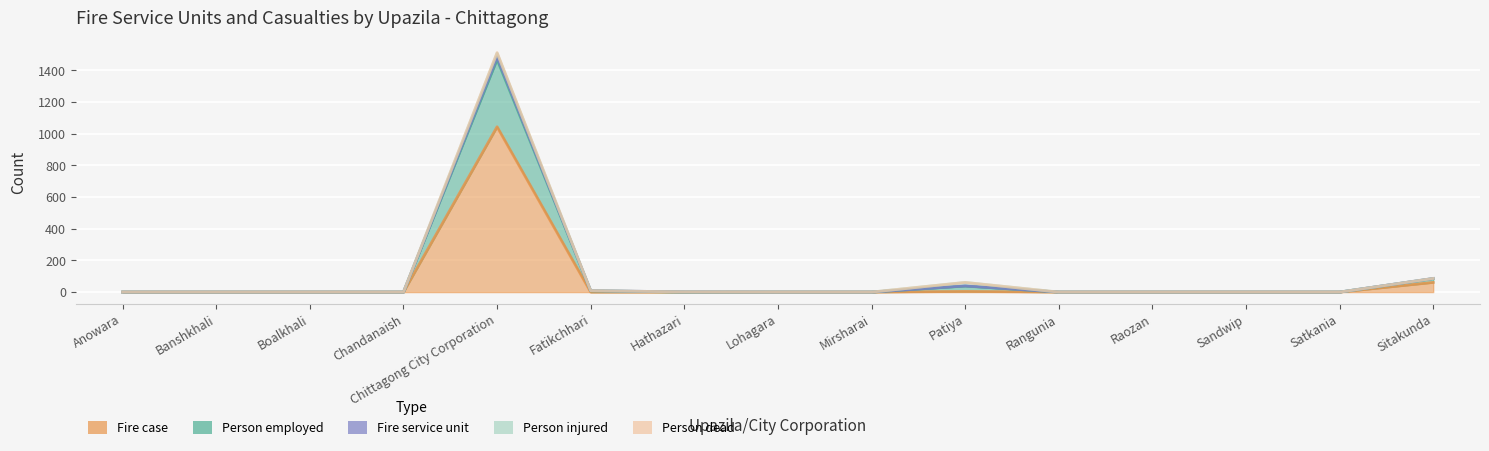

Rank the categories by Person dead value from highest to lowest.

Chittagong City Corporation, Sitakunda, Patiya, Fatikchhari, Anowara, Banshkhali, Boalkhali, Chandanaish, Hathazari, Lohagara, Mirsharai, Rangunia, Raozan, Sandwip, Satkania